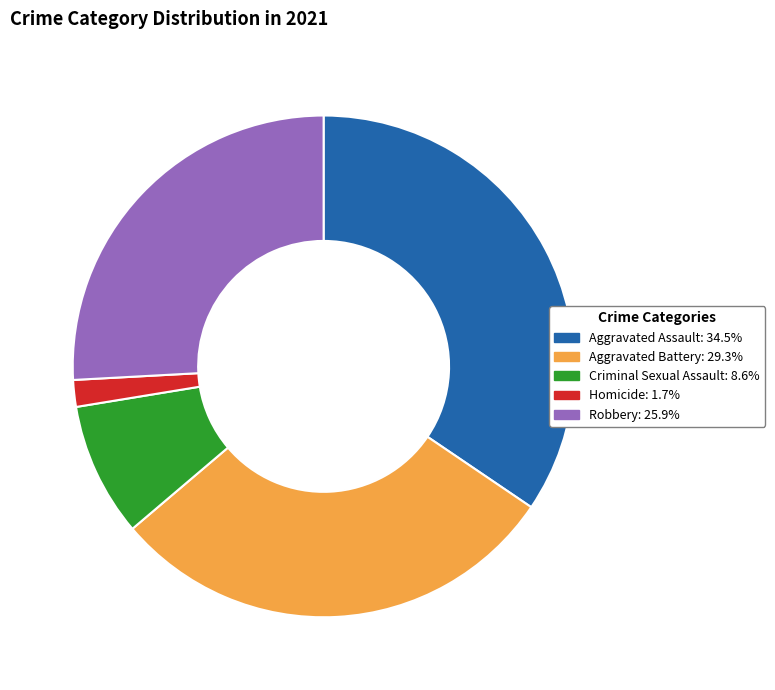

Do Criminal Sexual Assault: 8.6% and Robbery: 25.9% together represent more than half of the pie?

No